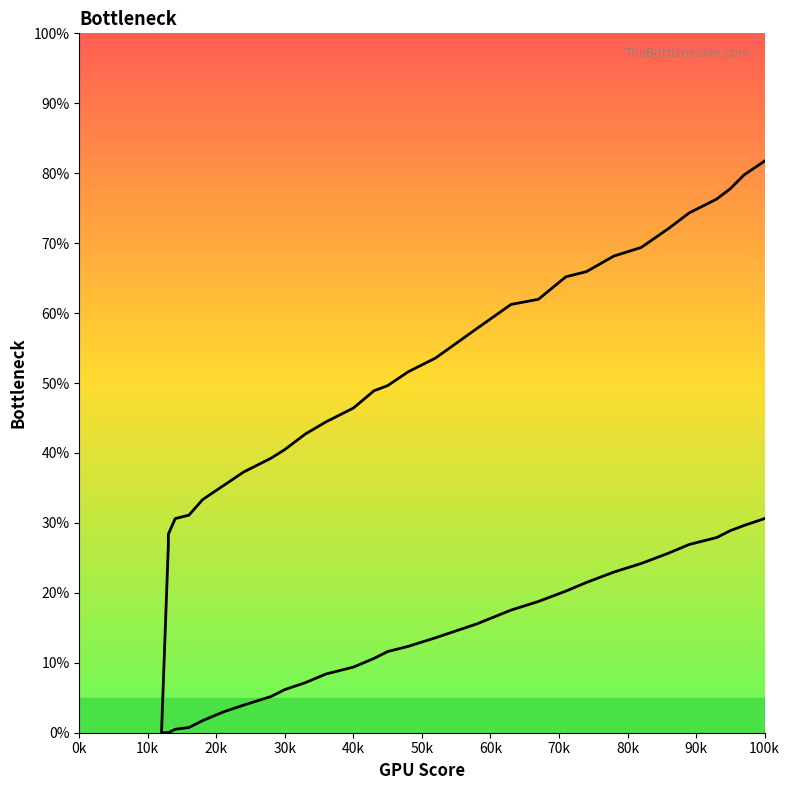

How many data points in col_1 line are above 20?

20